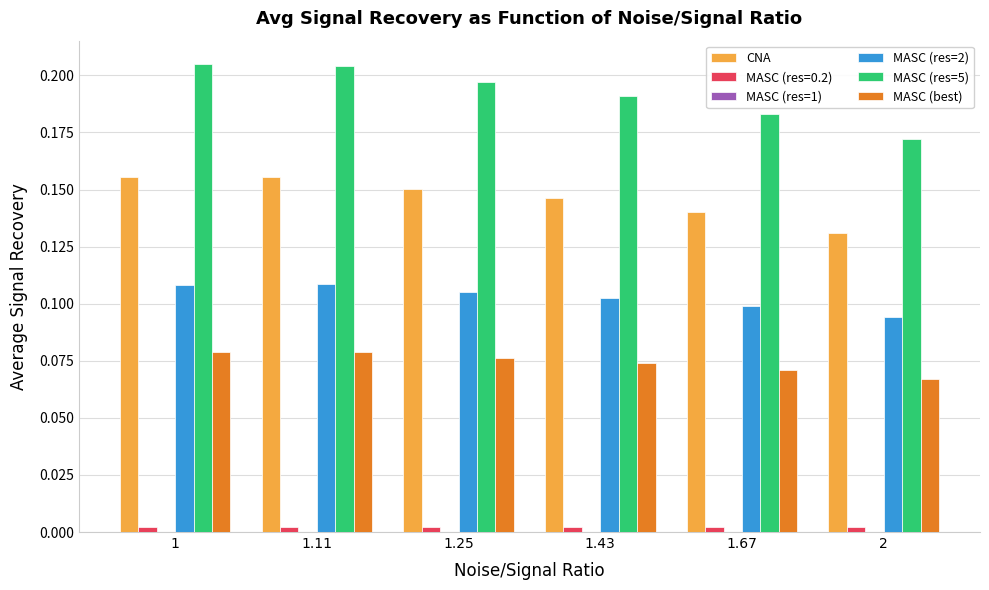

What is the sum of all CNA values?

0.9